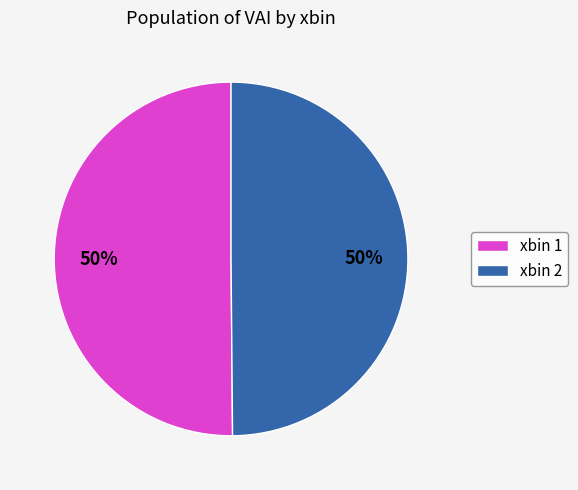

To the nearest percent, what is the average slice percentage?

50%